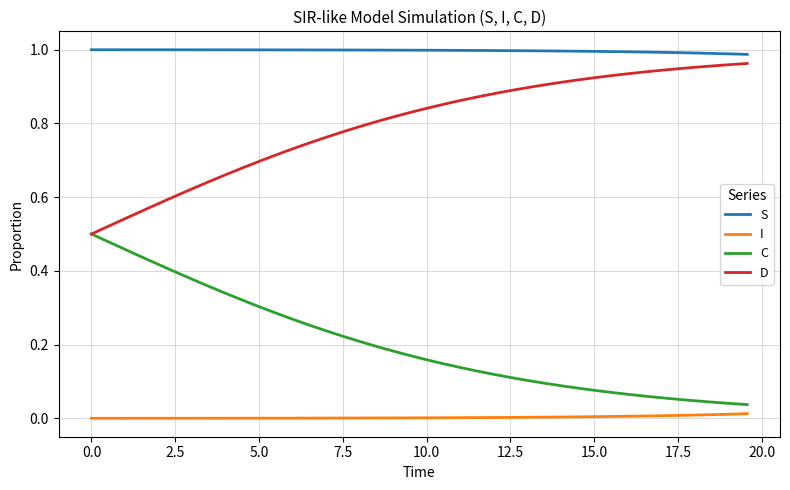

Rank the series by their average value, from lowest to highest.

I, C, D, S